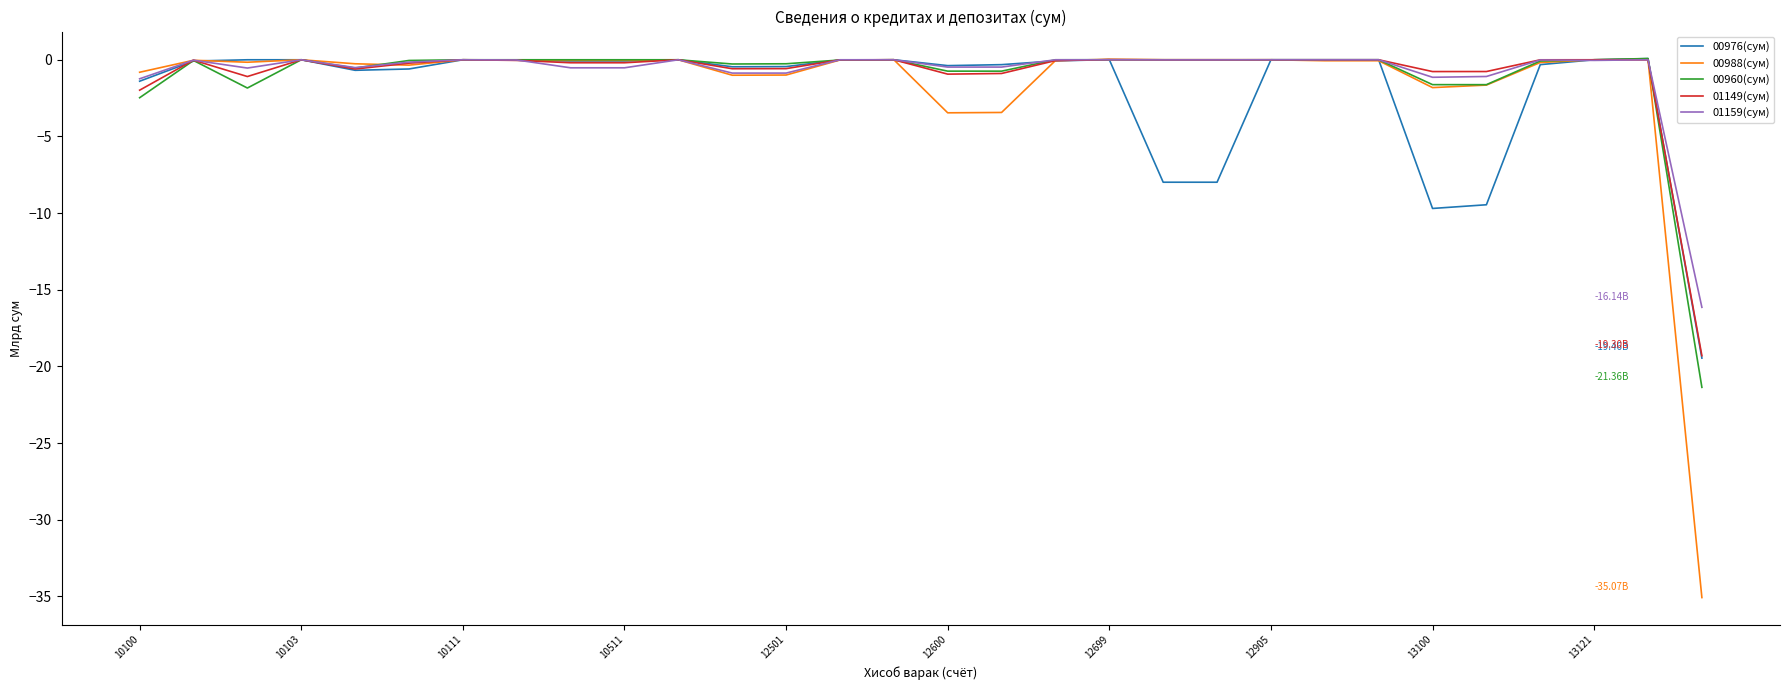

Which series has the widest spread of values?

00988(сум)